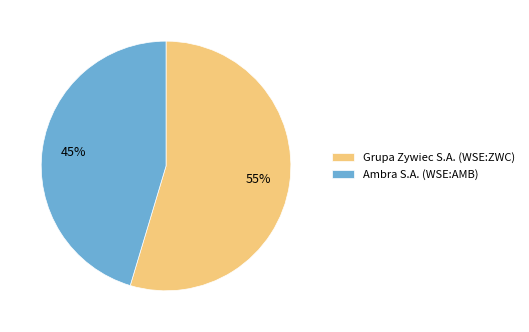

Is there a majority slice in this chart?

Yes